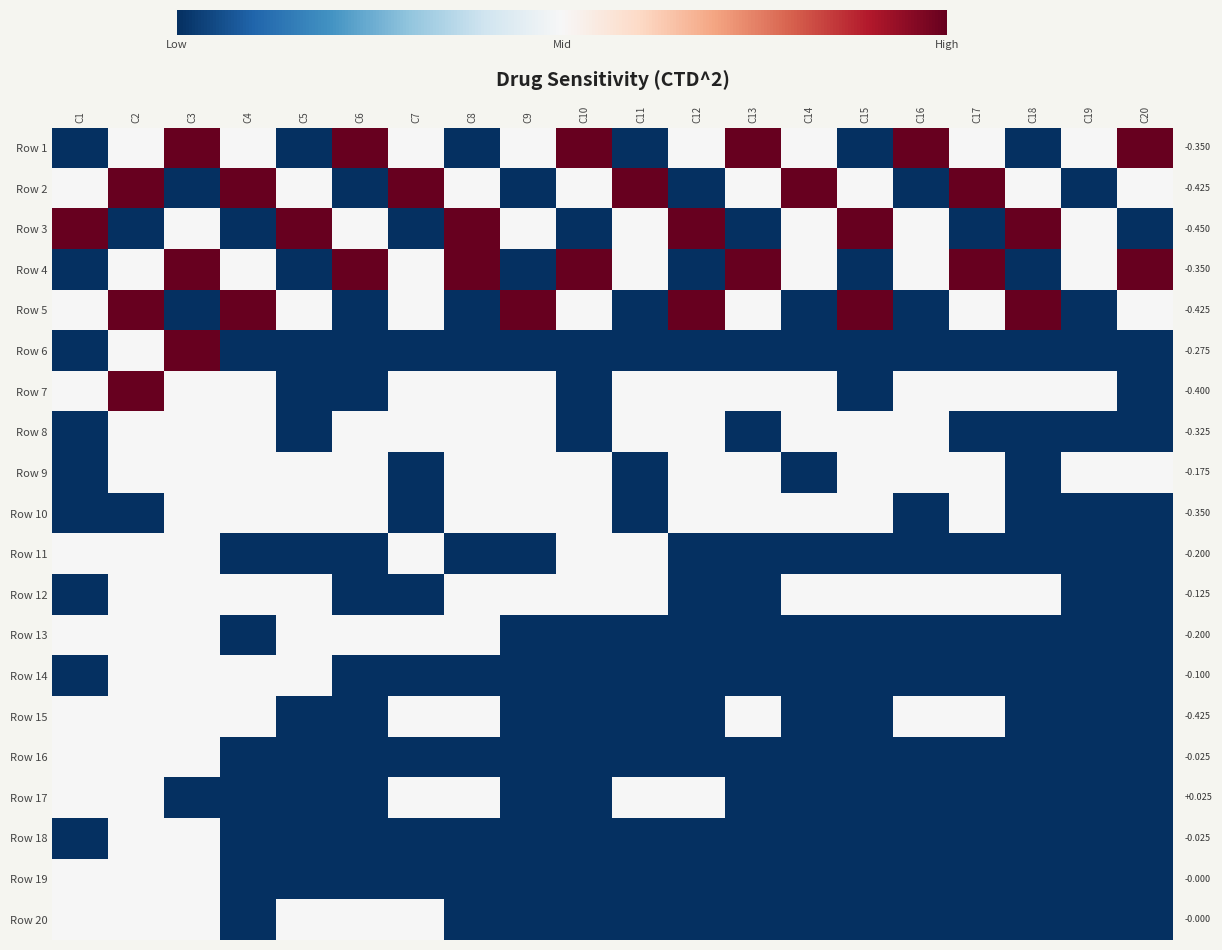

Which has a higher value, C15 or C11?

C15